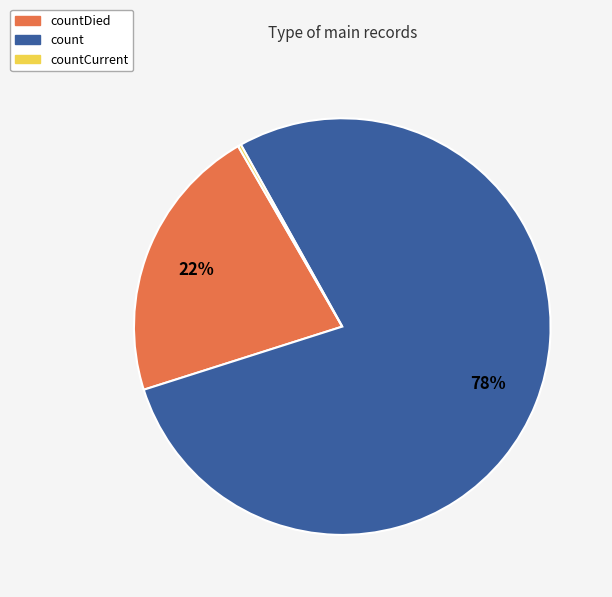

To the nearest percent, what is the average slice percentage?

33%